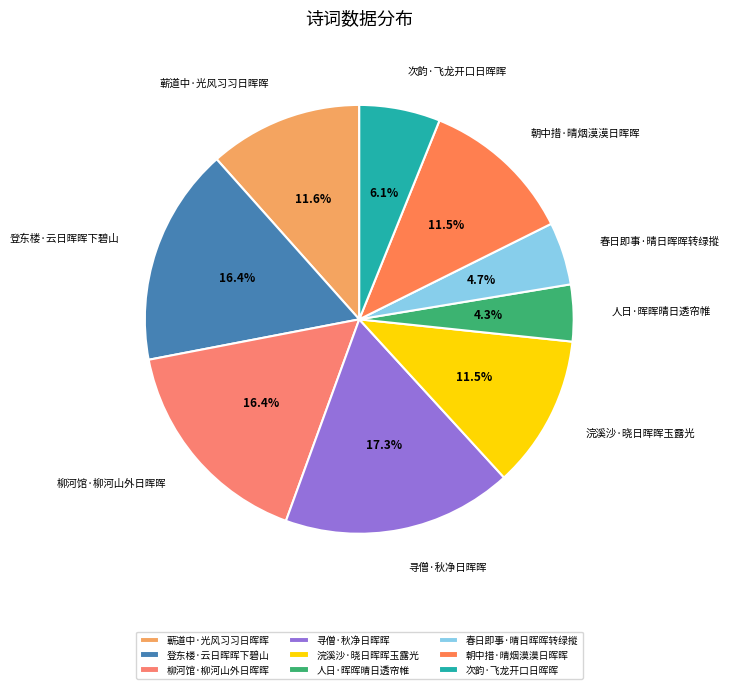

Does 朝中措·晴烟漠漠日晖晖 represent more than half of the total?

No